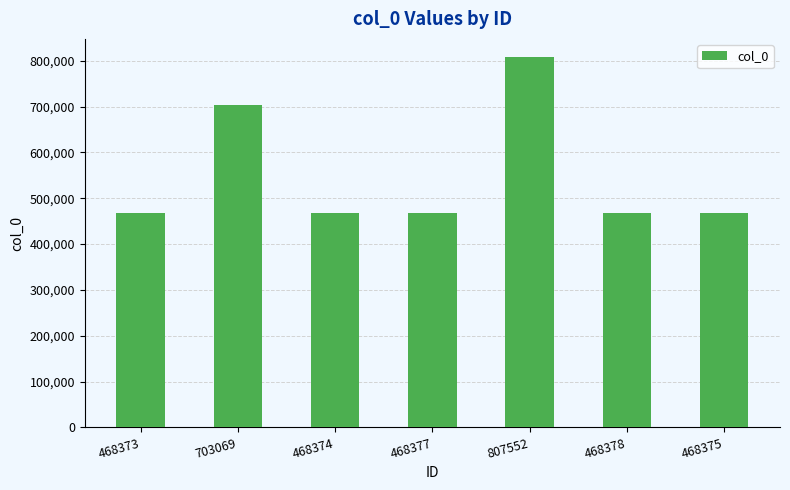

True or false: the data shows 807552 at 807552.

True